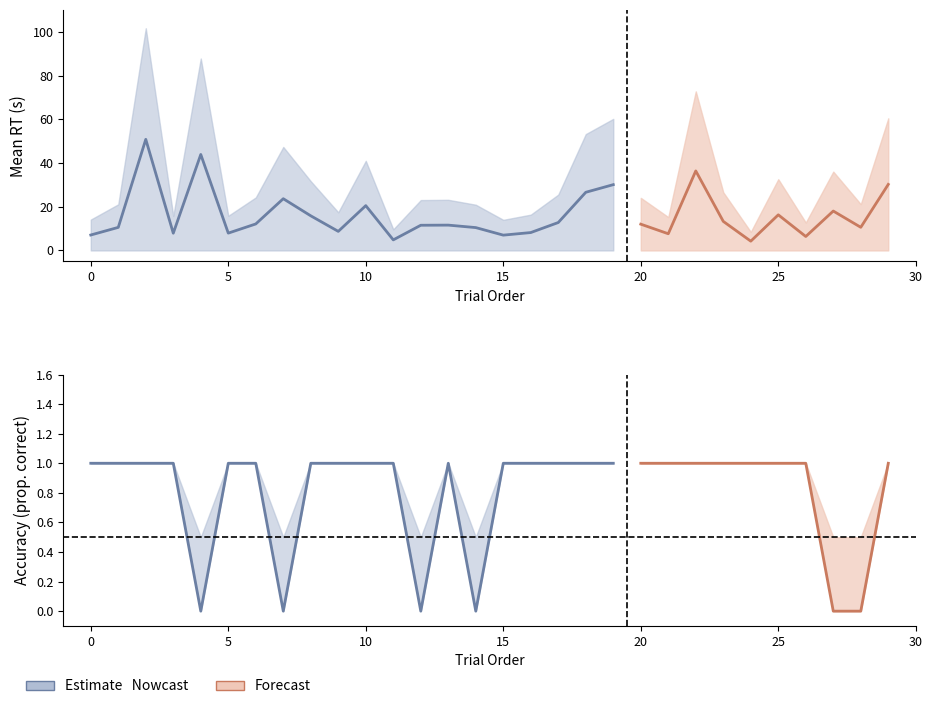

What is the total value across all series at 10?

64.5